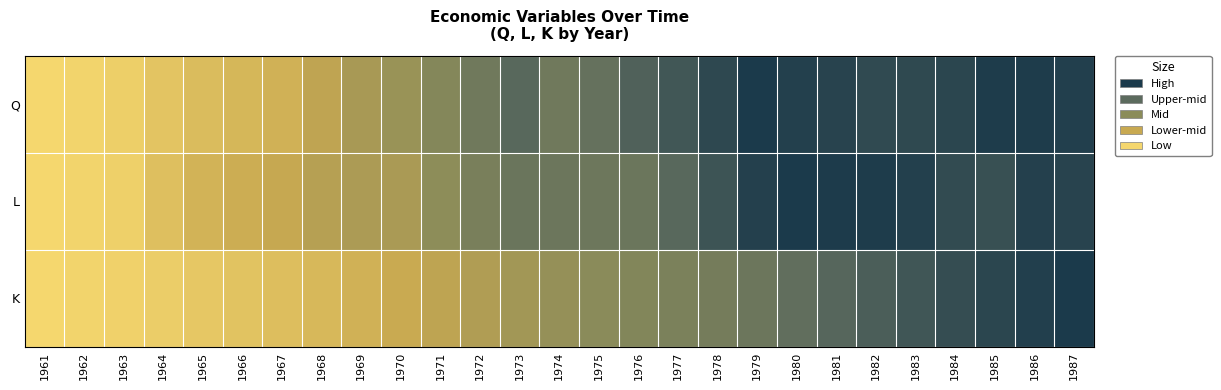

Which series has the widest spread of values?

Q